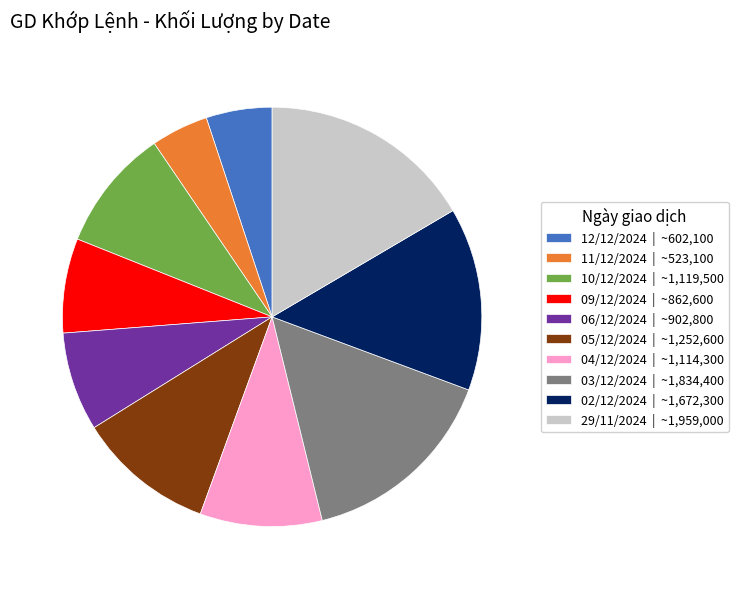

Is the sum of 05/12/2024 and 10/12/2024 greater than half?

No